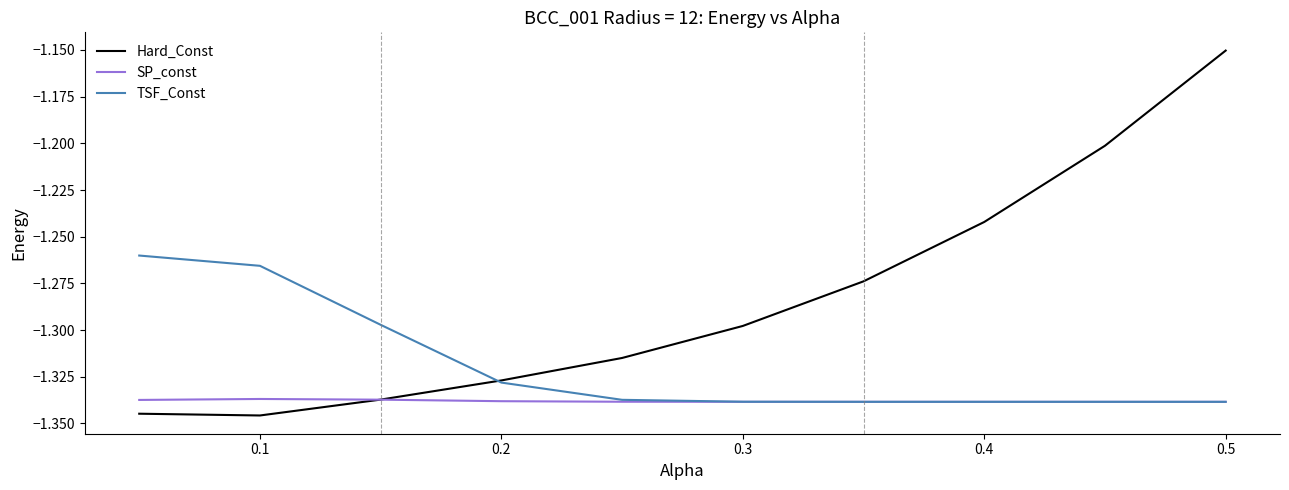

Which series has the largest total across all categories?

Hard_Const